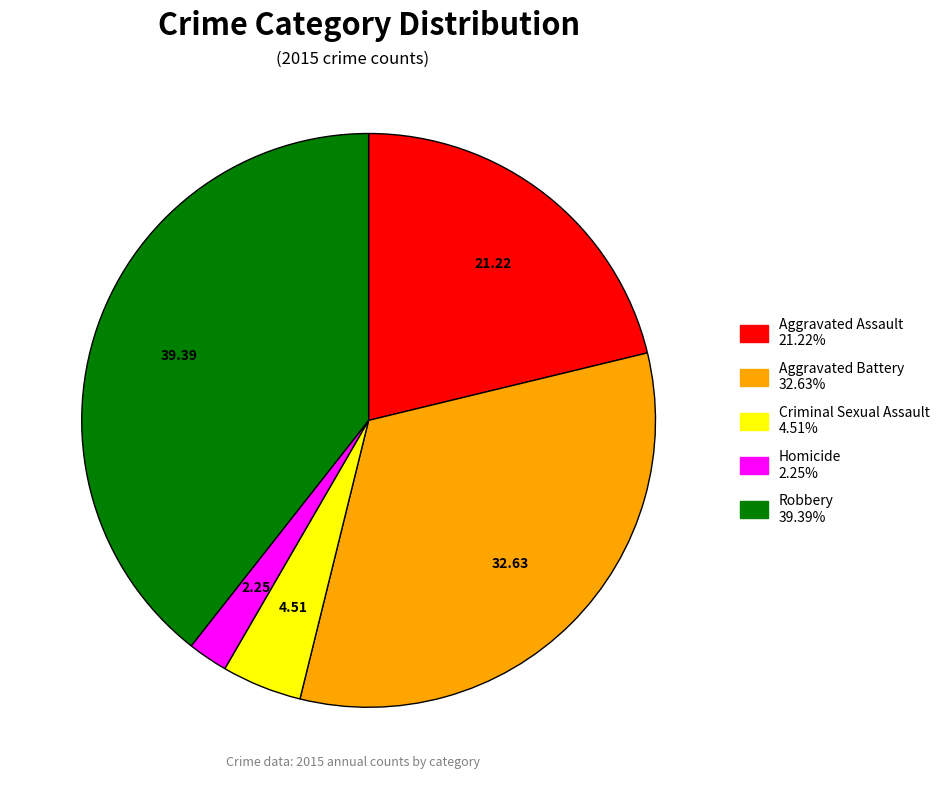

How many slices are in this pie chart?

5